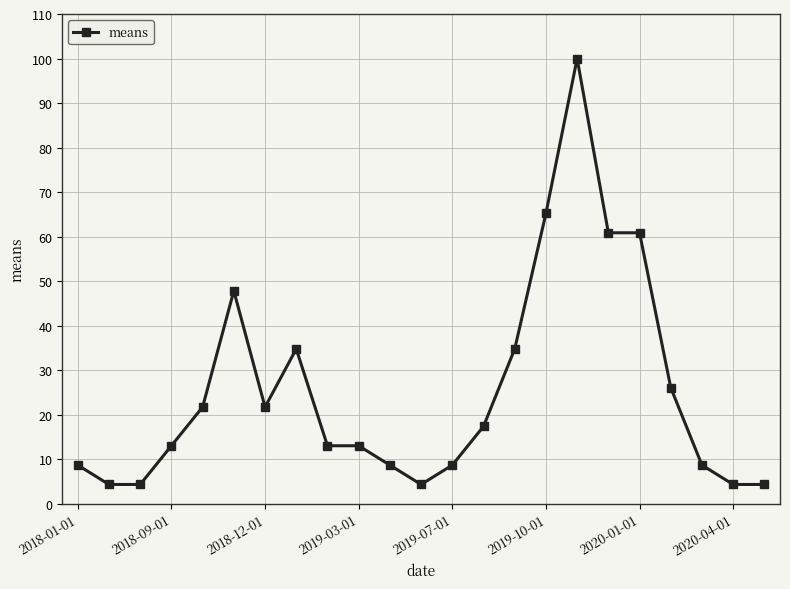

True or false: there are more than 1 points higher than both neighbors.

True